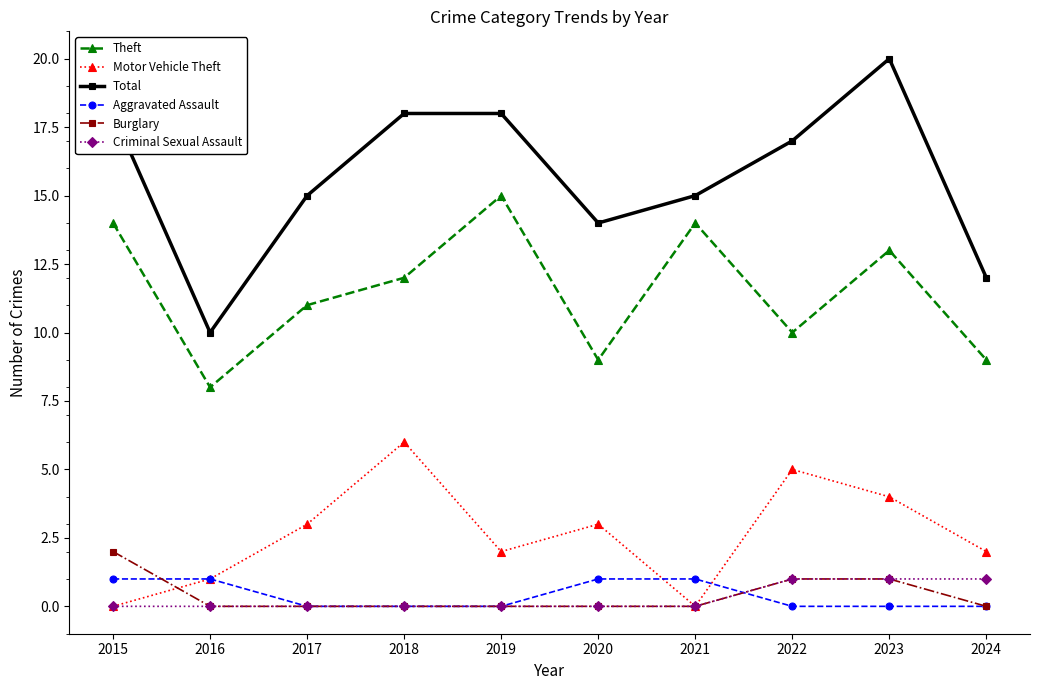

Reading right to left, what are all the values shown in this chart?

Theft: 9	13	10	14	9	15	12	11	8	14
Motor Vehicle Theft: 2	4	5	0	3	2	6	3	1	0
Total: 12	20	17	15	14	18	18	15	10	18
Aggravated Assault: 0	0	0	1	1	0	0	0	1	1
Burglary: 0	1	1	0	0	0	0	0	0	2
Criminal Sexual Assault: 1	1	1	0	0	0	0	0	0	0